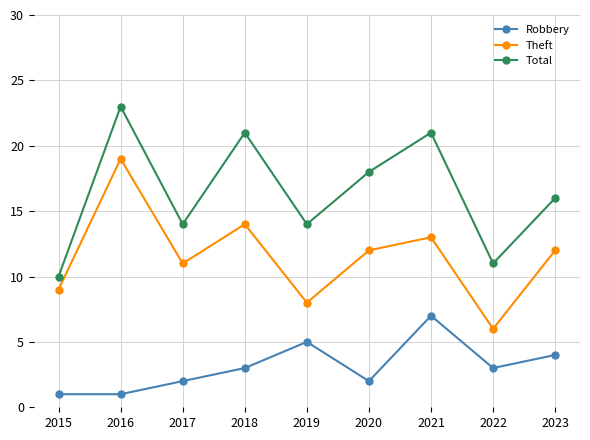

Is the value of Total at 2018 greater than the value of Robbery at 2021?

Yes